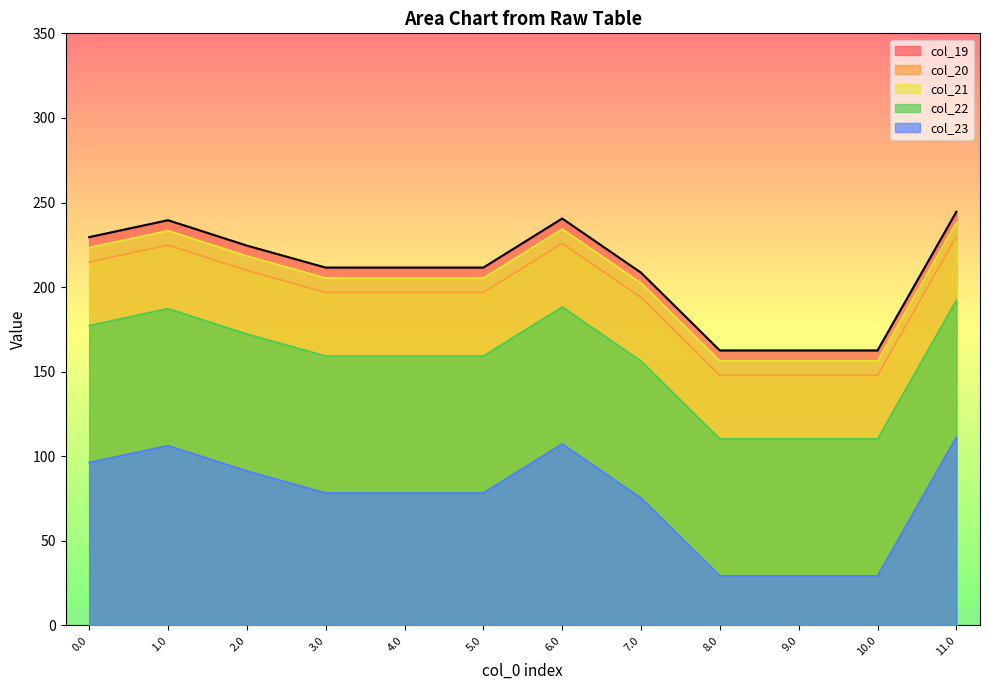

List the series in order of their peak value, highest first.

col_19, col_21, col_20, col_22, col_23